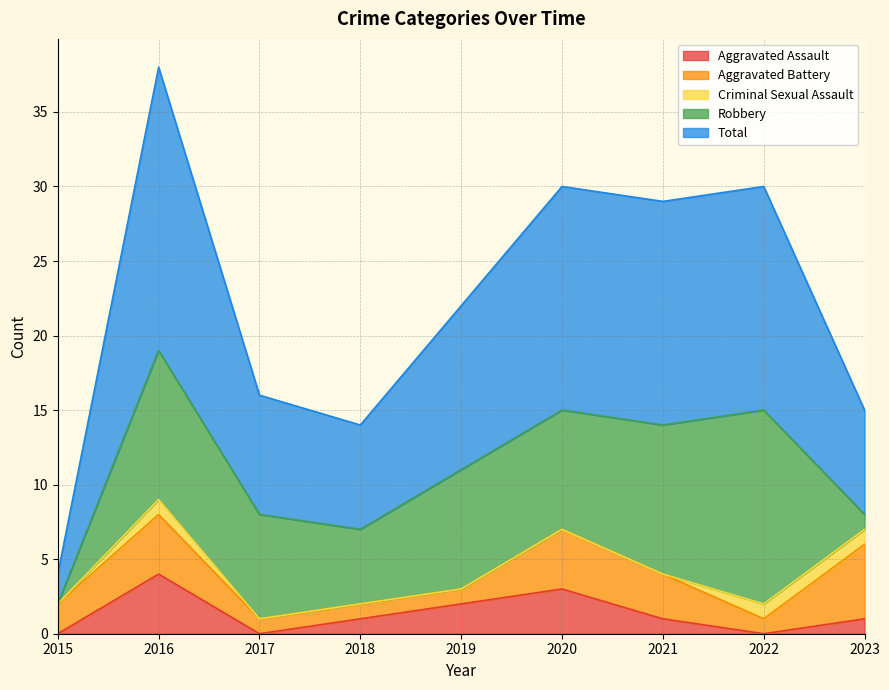

Which series has the largest total across all categories?

Total